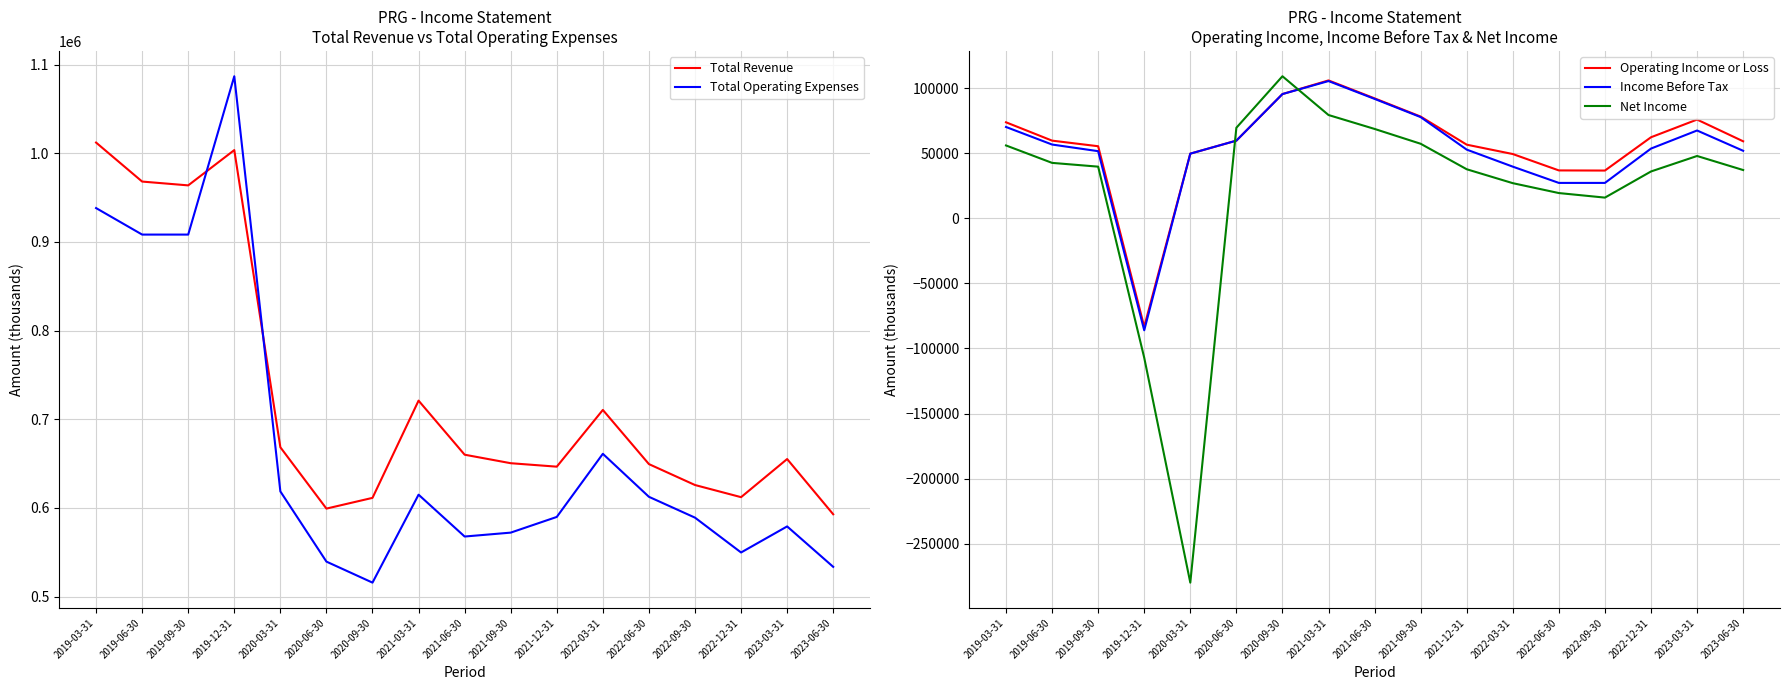

True or false: Total Revenue has a value of 612100 at 2022-12-31.

True